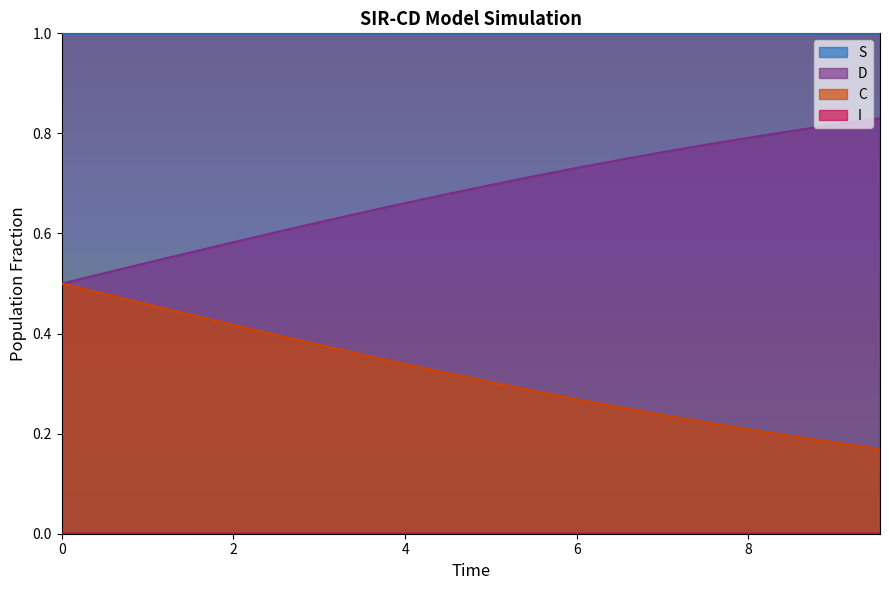

Which series has the largest total across all categories?

S